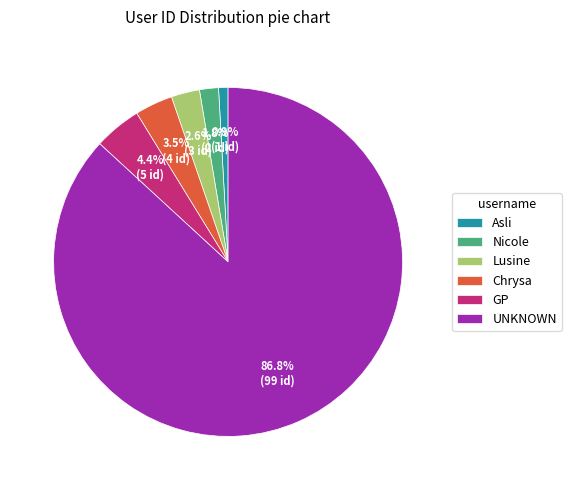

Which slice is the smallest?

Asli